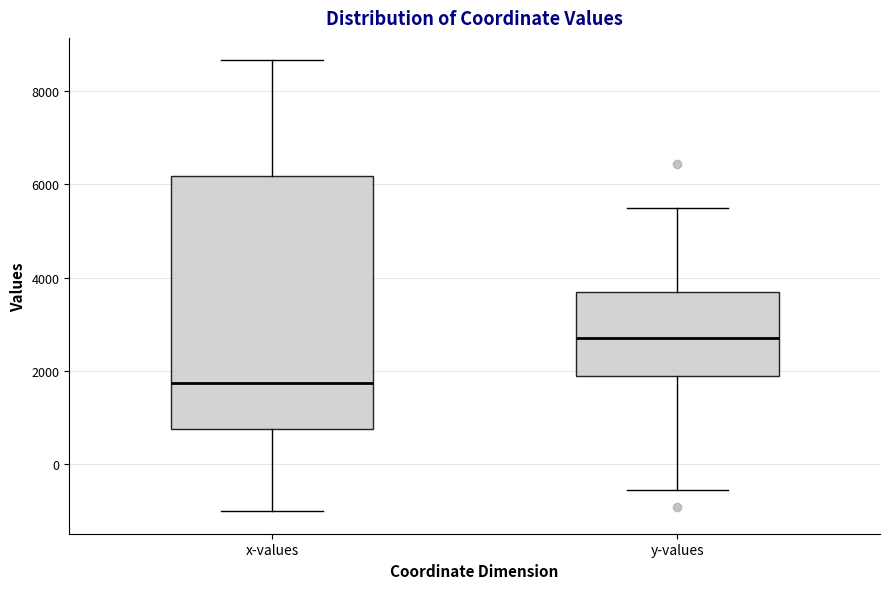

Which box's median line is the lowest?

x-values